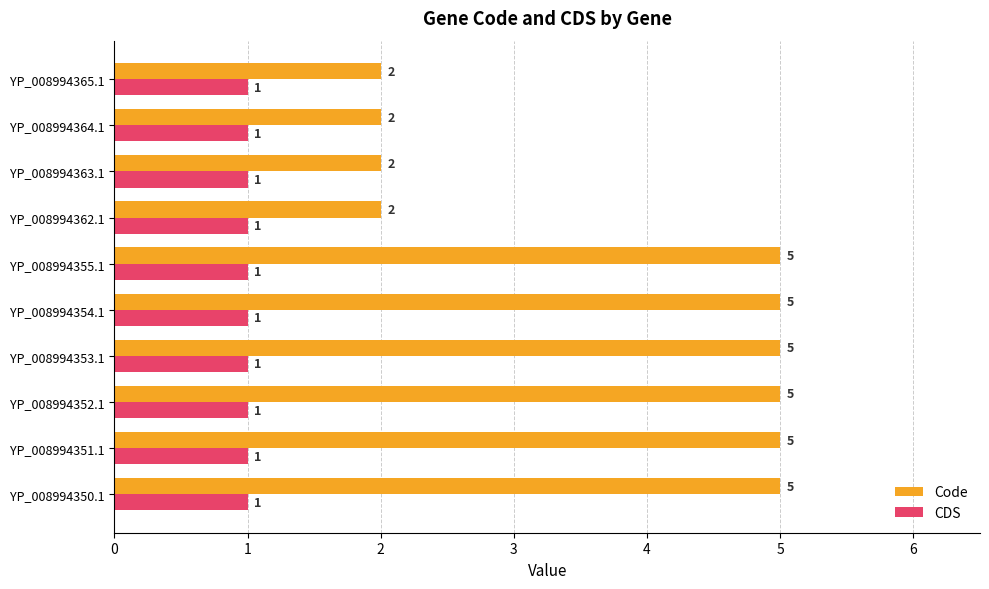

What is the average value of the CDS series?

1